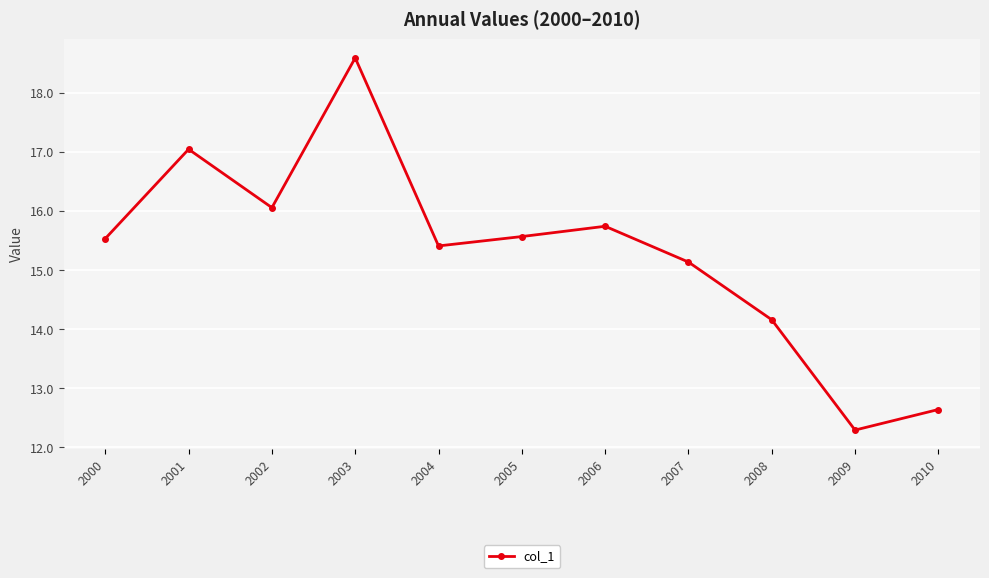

Does the chart display data point markers on the line(s)?

Yes